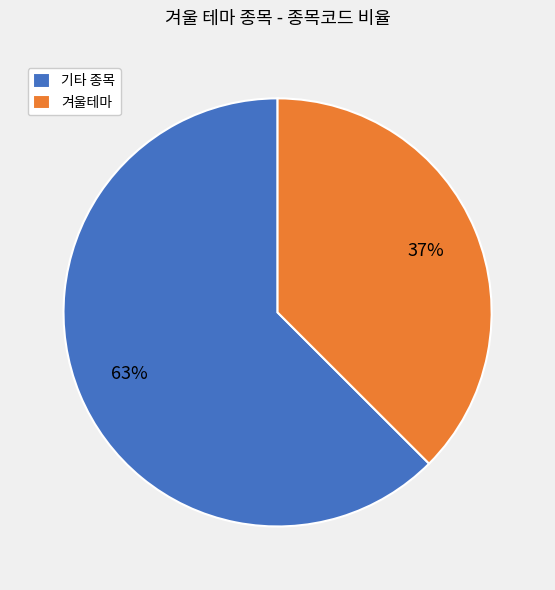

Rank the categories by value from highest to lowest.

기타 종목, 겨울테마